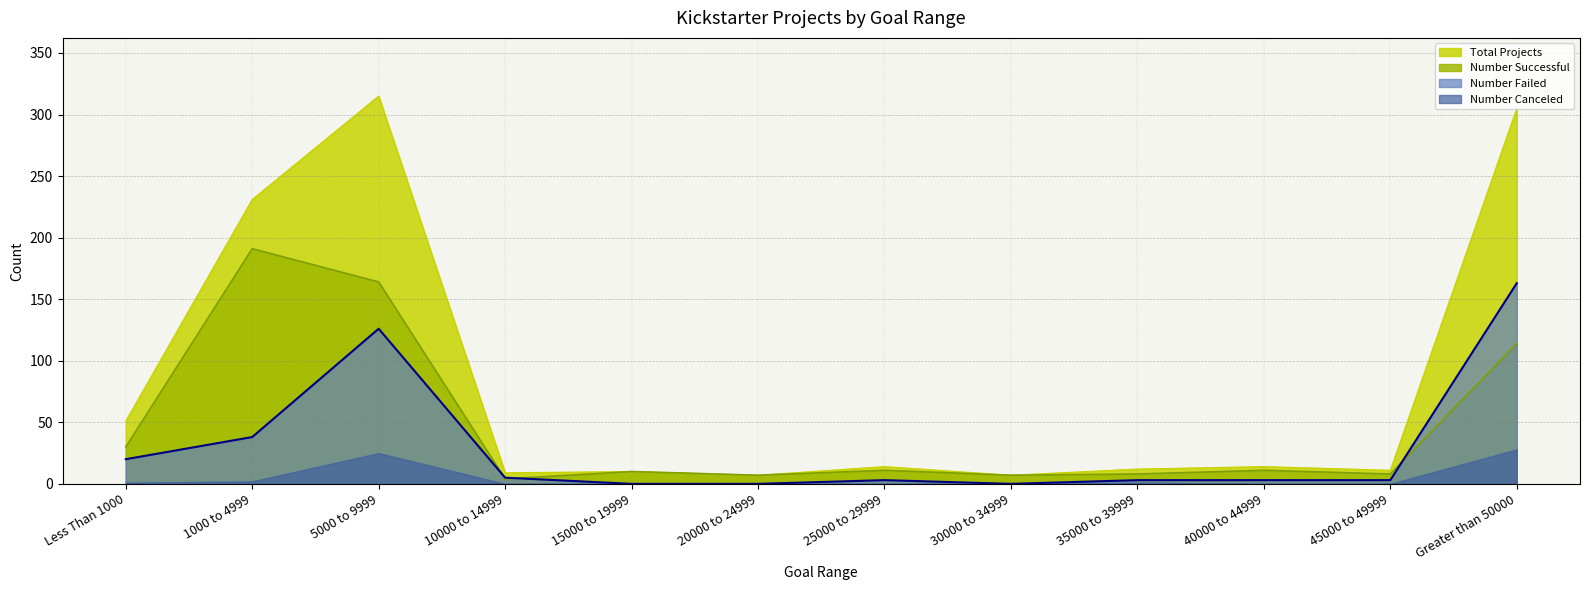

Which series has the largest total across all categories?

Total Projects